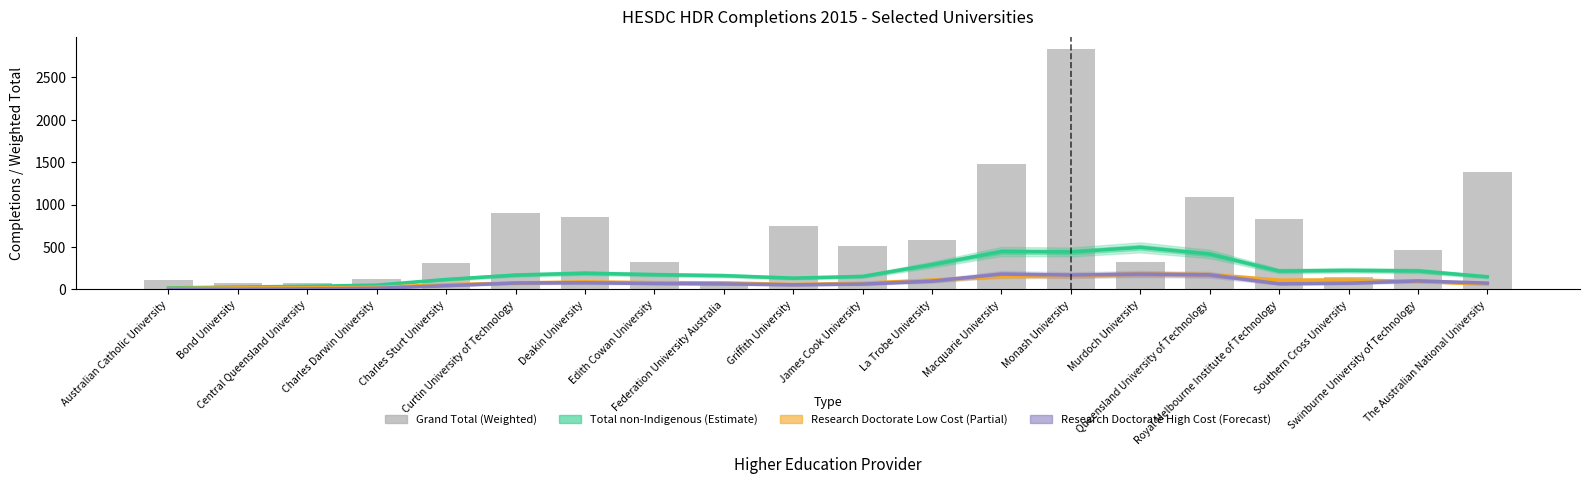

Between Charles Sturt University and James Cook University, which series saw the biggest shift?

Grand Total (Weighted)